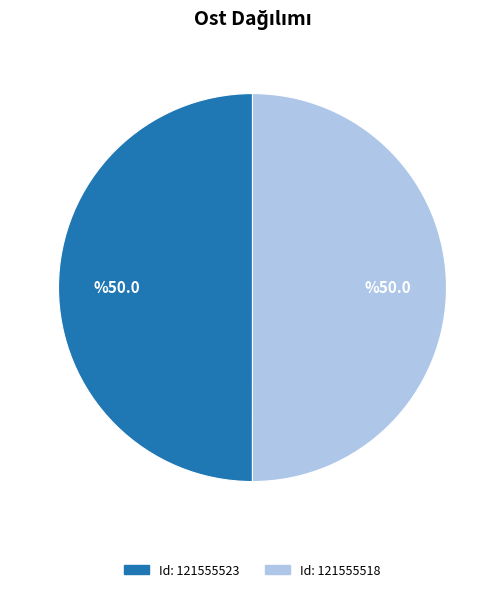

How many segments does this pie chart have?

2